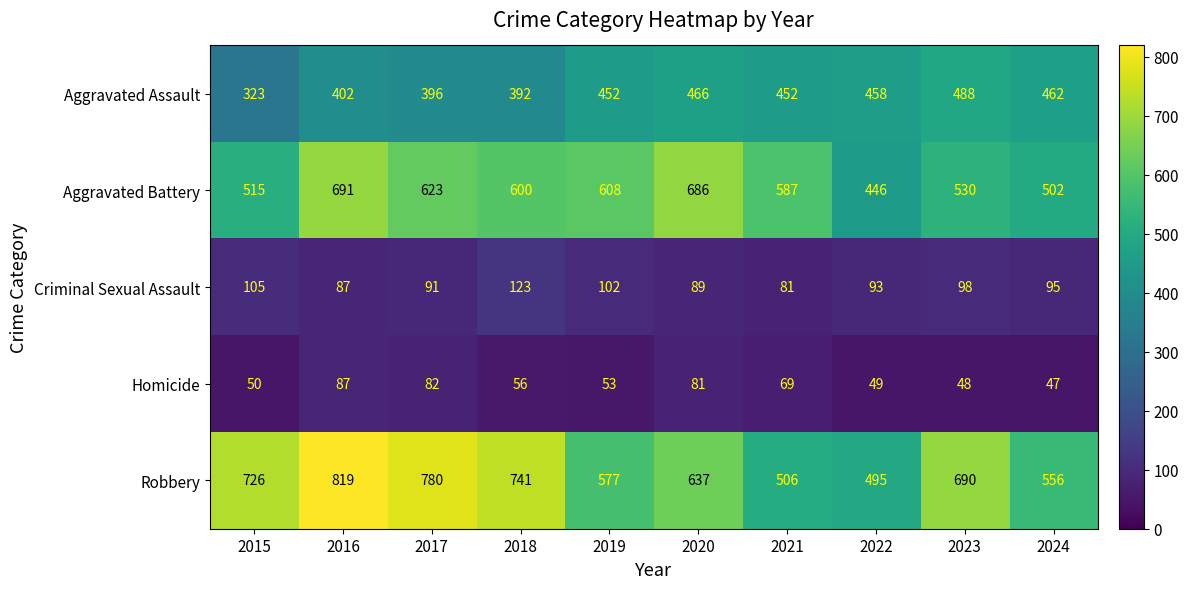

What is the sum of the Aggravated Assault values at 2023 and 2016?

890